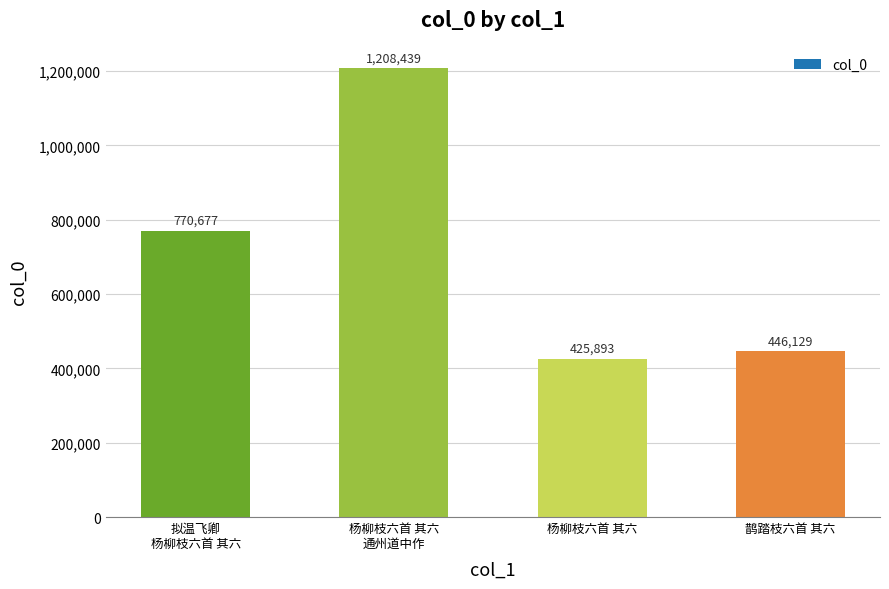

Does the chart contain any negative values?

No